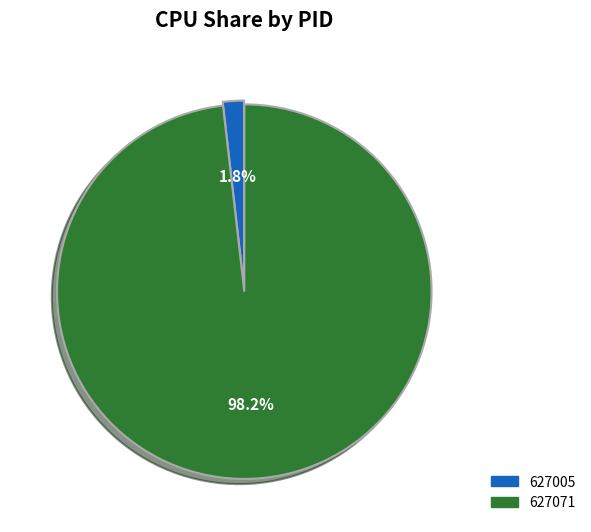

How many segments does this pie chart have?

2